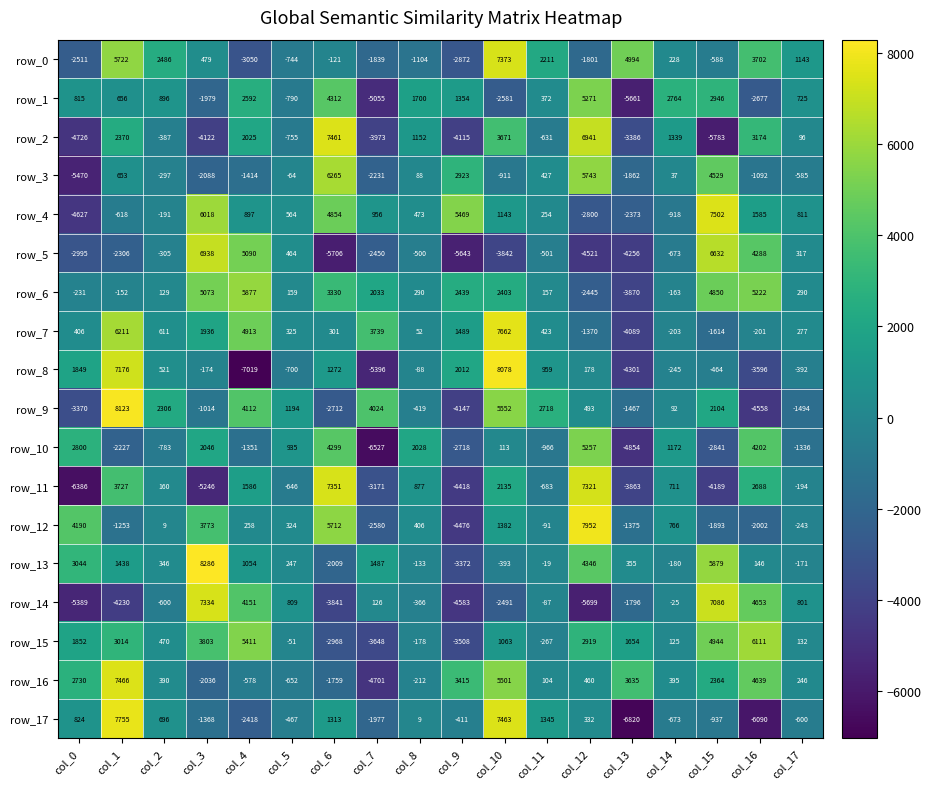

What is the minimum value shown in the chart?

-7019